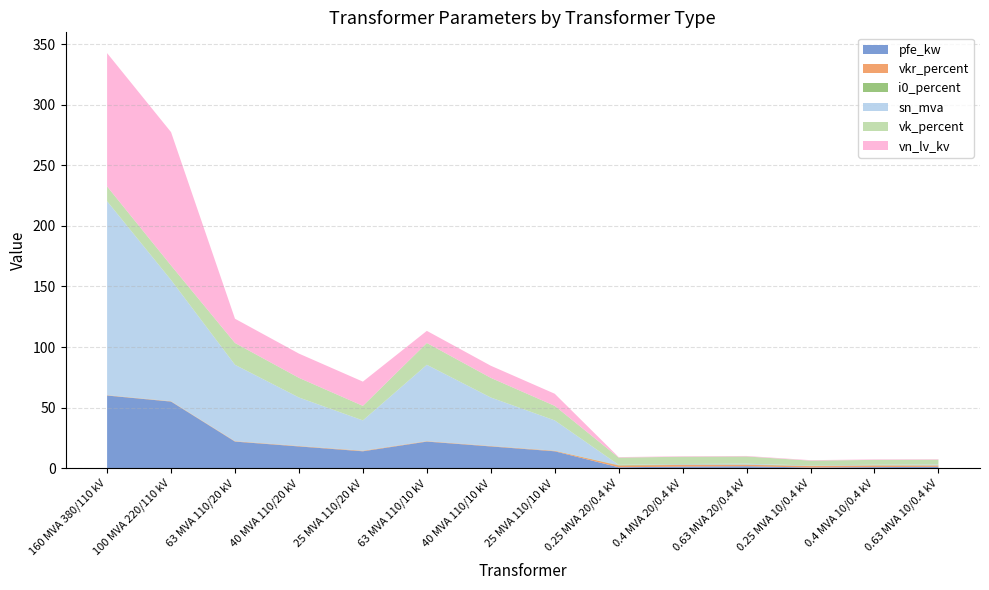

Reading left to right, list all the values displayed in this chart.

pfe_kw: 60.0	55.0	22.0	18.0	14.0	22.0	18.0	14.0	0.8	1.4	1.6	0.6	0.9	1.2
vkr_percent: 0.2	0.3	0.3	0.3	0.4	0.3	0.3	0.4	1.4	1.4	1.2	1.2	1.3	1.1
i0_percent: 0.1	0.1	0.0	0.1	0.1	0.0	0.1	0.1	0.3	0.3	0.3	0.2	0.2	0.2
sn_mva: 160.0	100.0	63.0	40.0	25.0	63.0	40.0	25.0	0.2	0.4	0.6	0.2	0.4	0.6
vk_percent: 12.2	12.0	18.0	16.2	12.0	18.0	16.2	12.0	6.0	6.0	6.0	4.0	4.0	4.0
vn_lv_kv: 110.0	110.0	20.0	20.0	20.0	10.0	10.0	10.0	0.4	0.4	0.4	0.4	0.4	0.4